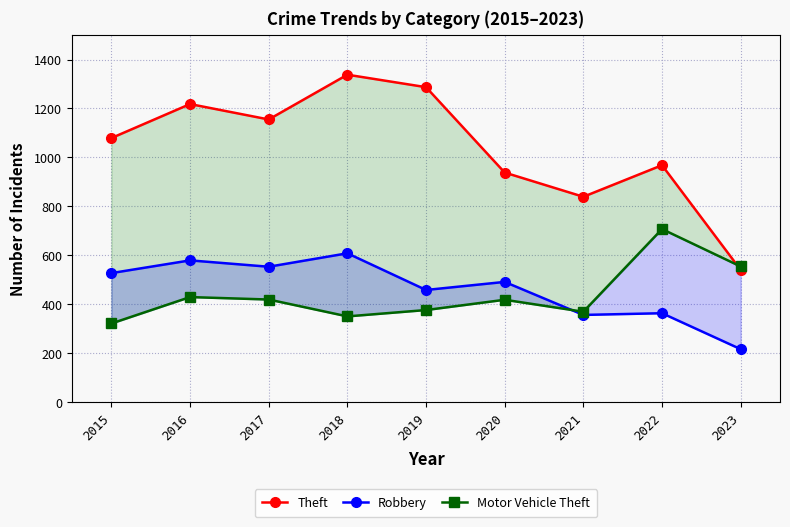

What is the approximate value of Robbery at 2018?

608